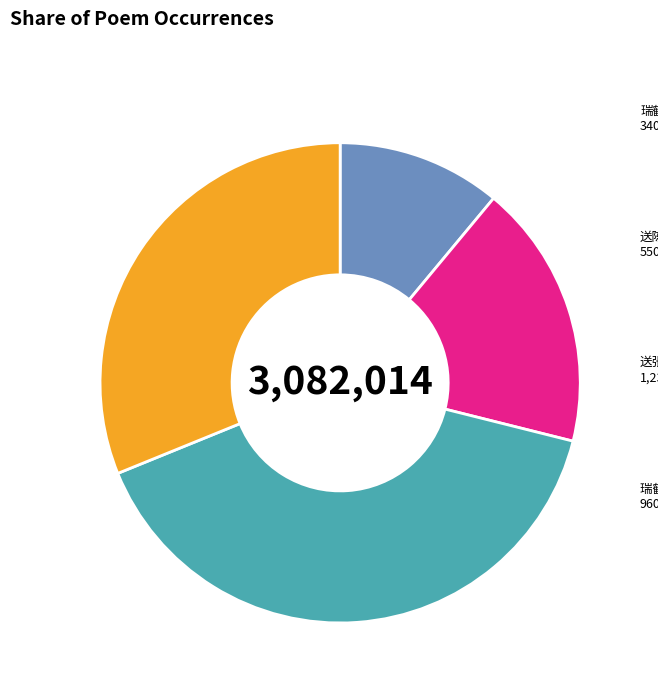

The 瑞鹤仙·送张丞罢官归柯山 slice represents 24% of the pie. True or false?

False